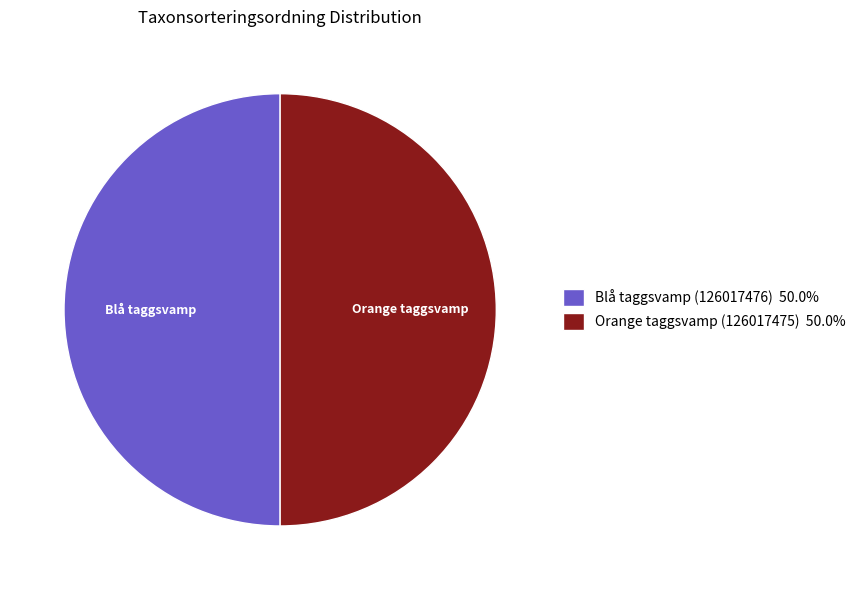

Is the sum of Orange taggsvamp (126017475) 50.0% and Blå taggsvamp (126017476) 50.0% greater than half?

Yes